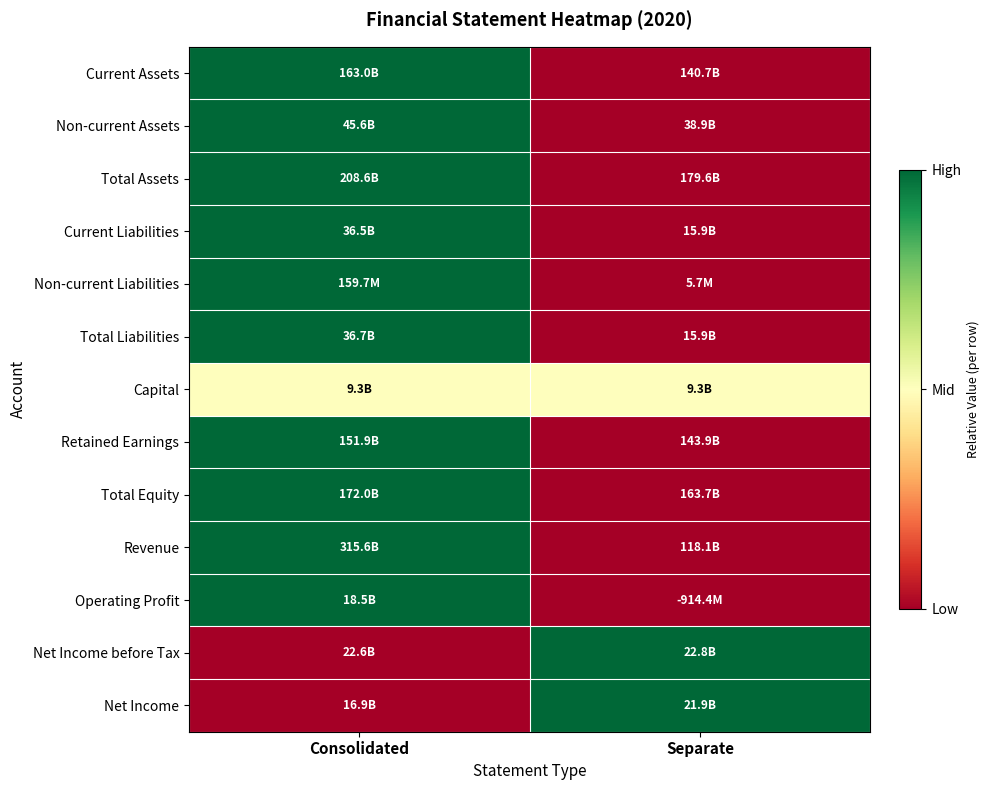

Reading left to right, list all the values displayed in this chart.

Current Assets: Consolidated=1.0	Separate=0.0
Non-current Assets: Consolidated=1.0	Separate=0.0
Total Assets: Consolidated=1.0	Separate=0.0
Current Liabilities: Consolidated=1.0	Separate=0.0
Non-current Liabilities: Consolidated=1.0	Separate=0.0
Total Liabilities: Consolidated=1.0	Separate=0.0
Capital: Consolidated=0.5	Separate=0.5
Retained Earnings: Consolidated=1.0	Separate=0.0
Total Equity: Consolidated=1.0	Separate=0.0
Revenue: Consolidated=1.0	Separate=0.0
Operating Profit: Consolidated=1.0	Separate=0.0
Net Income before Tax: Consolidated=0.0	Separate=1.0
Net Income: Consolidated=0.0	Separate=1.0